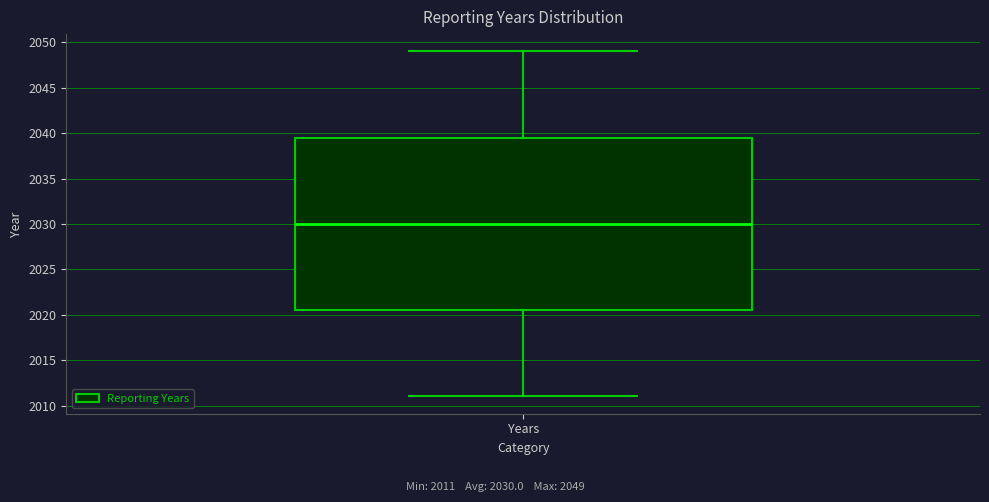

Where is the lower edge of the box for Years on the y-axis? The values are not printed on the chart, so give them approximately, as read against the axis.

2020.5